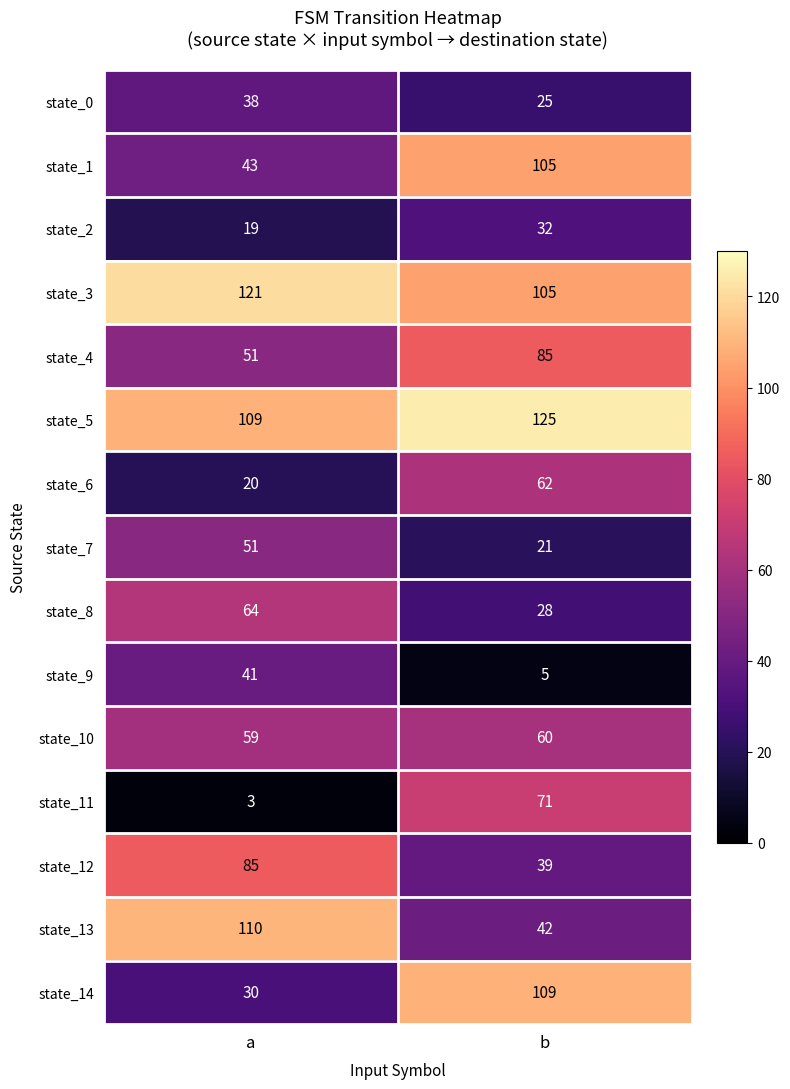

The value of state_12 at a is 85. True or false?

True